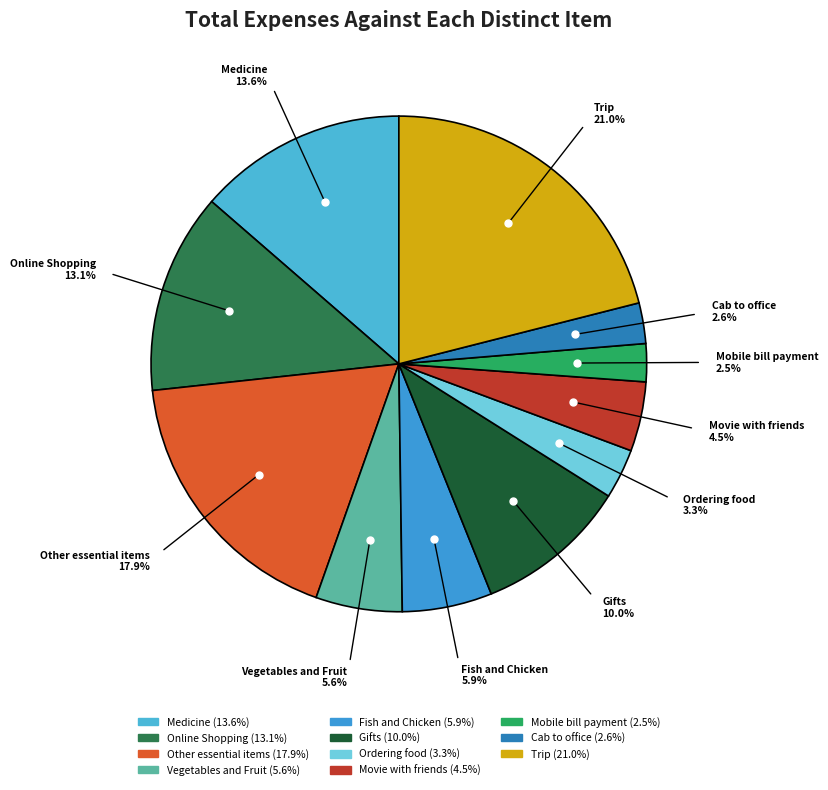

Which slice is the largest?

Trip